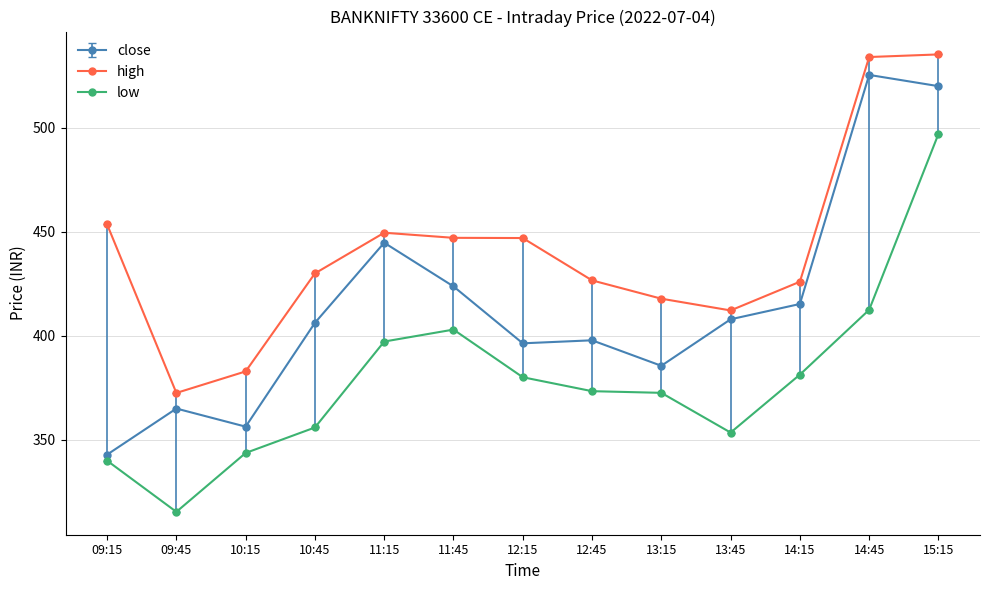

Where is high nearest to the value 453?

09:15